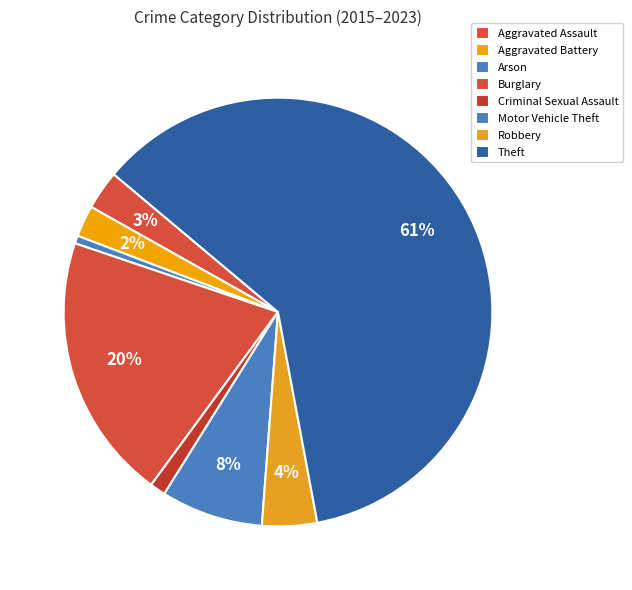

Combined, what portion of the pie is Robbery and Aggravated Battery?

6.5%